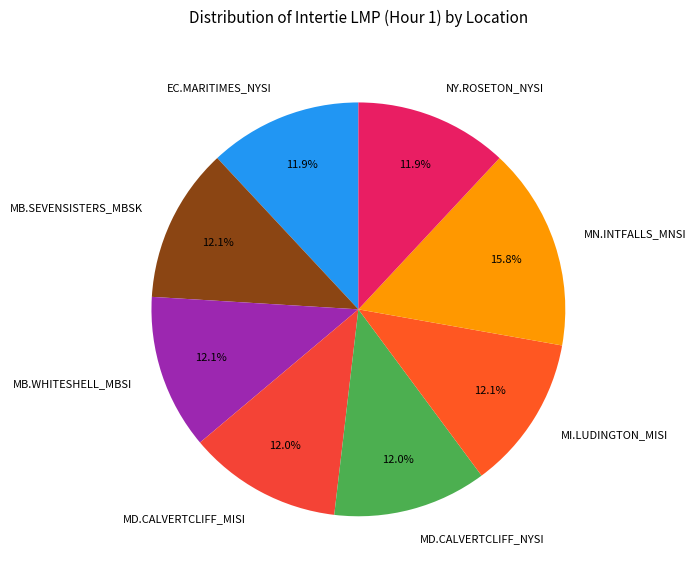

Is the sum of MB.WHITESHELL_MBSI and EC.MARITIMES_NYSI greater than half?

No